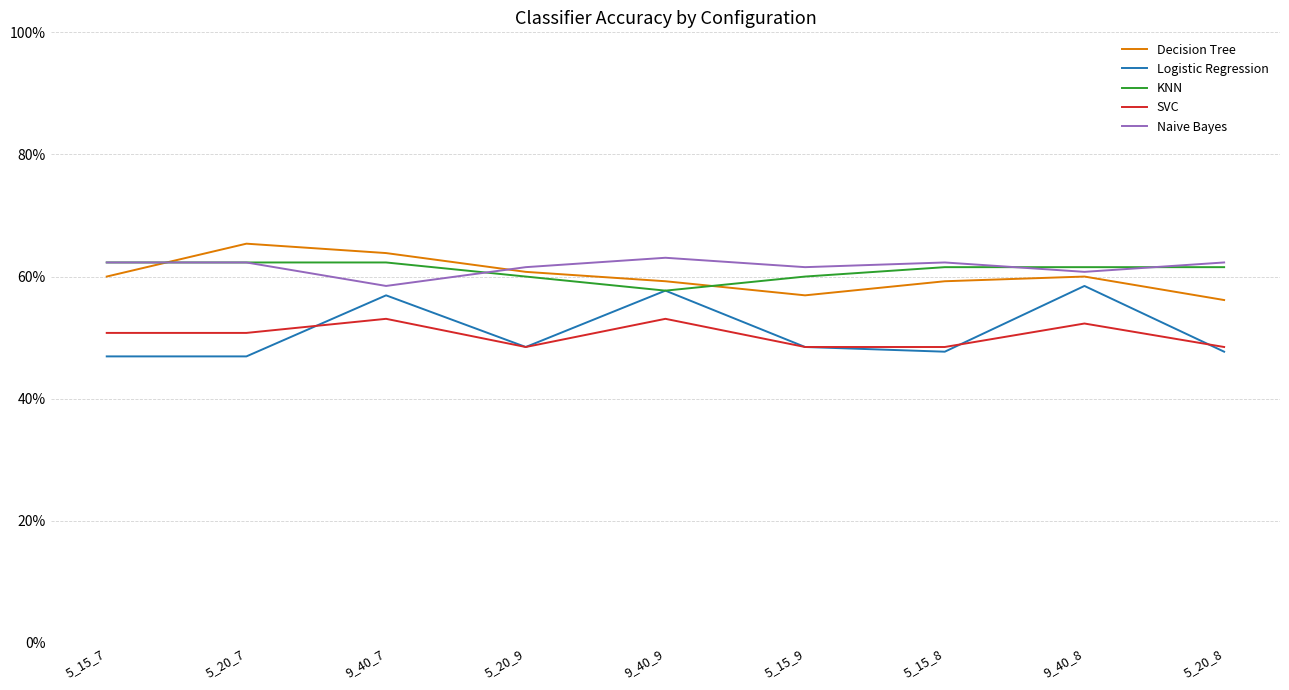

True or false: SVC and Logistic Regression intersect in this chart.

True